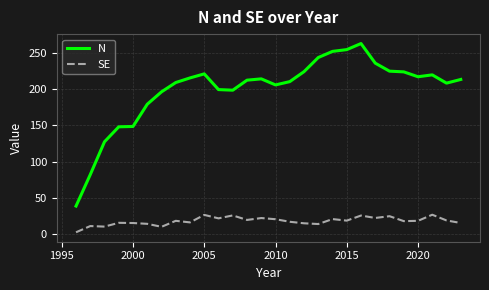

What is the average value of the N series?

199.3